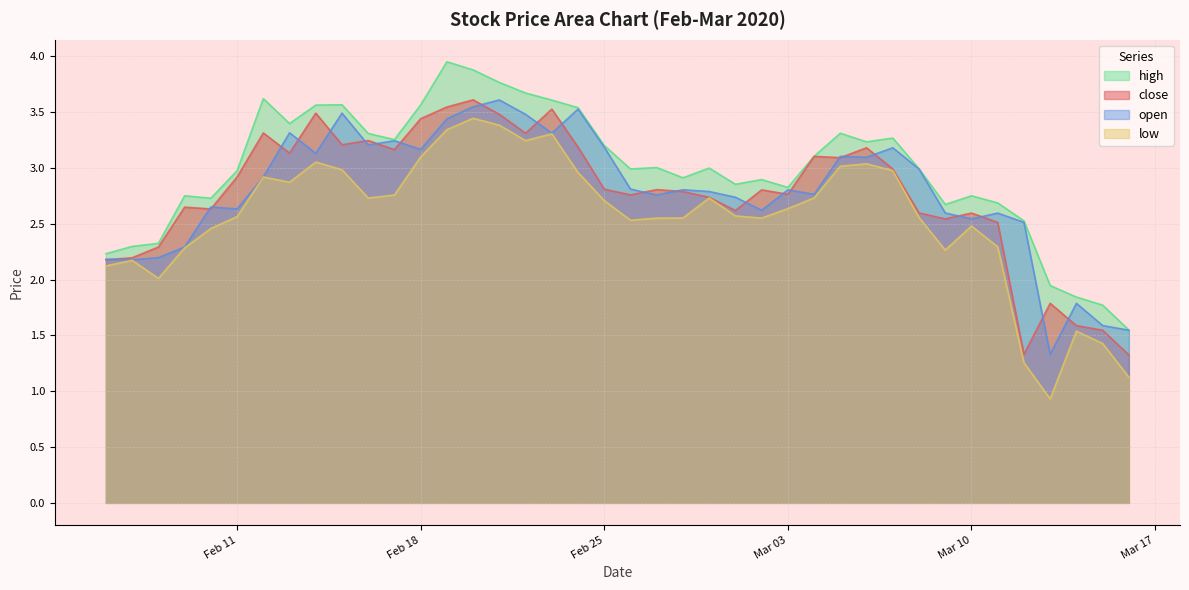

What is the difference between the maximum and minimum values in the low series?

2.5